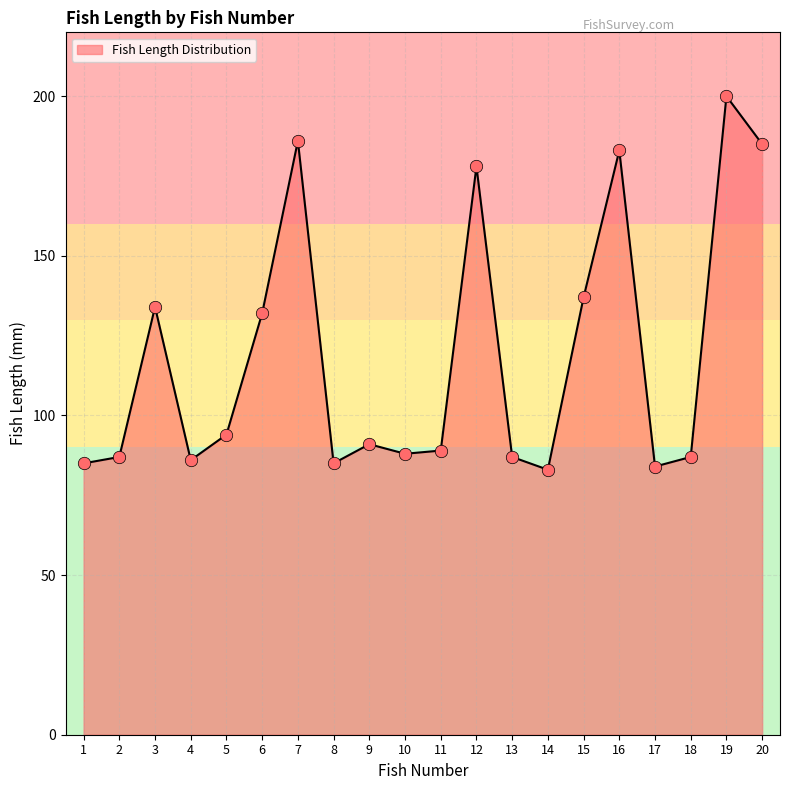

What is the ratio of the value at 2 to the value at 5?

0.9